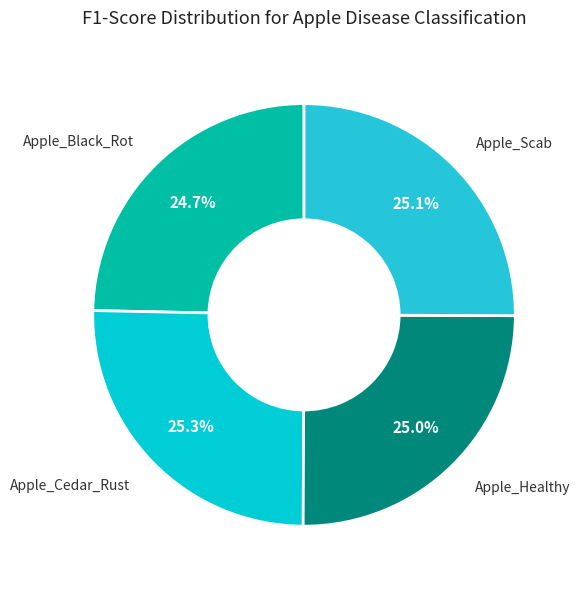

How much of the chart is everything except Apple_Healthy?

75.0%